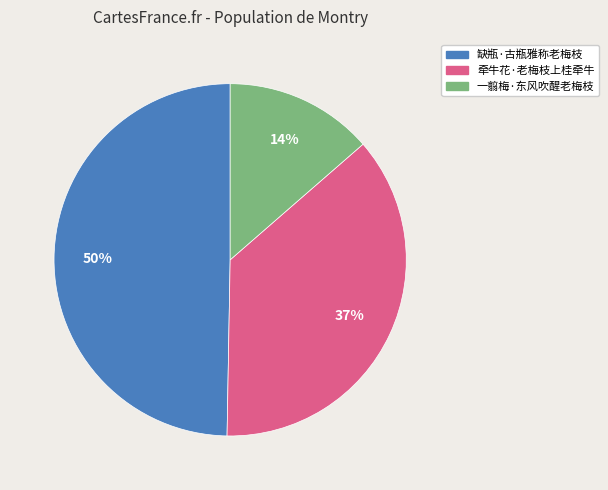

Approximately how many times larger is the value at 牵牛花·老梅枝上桂牵牛 compared to 缺瓶·古瓶雅称老梅枝?

0.7